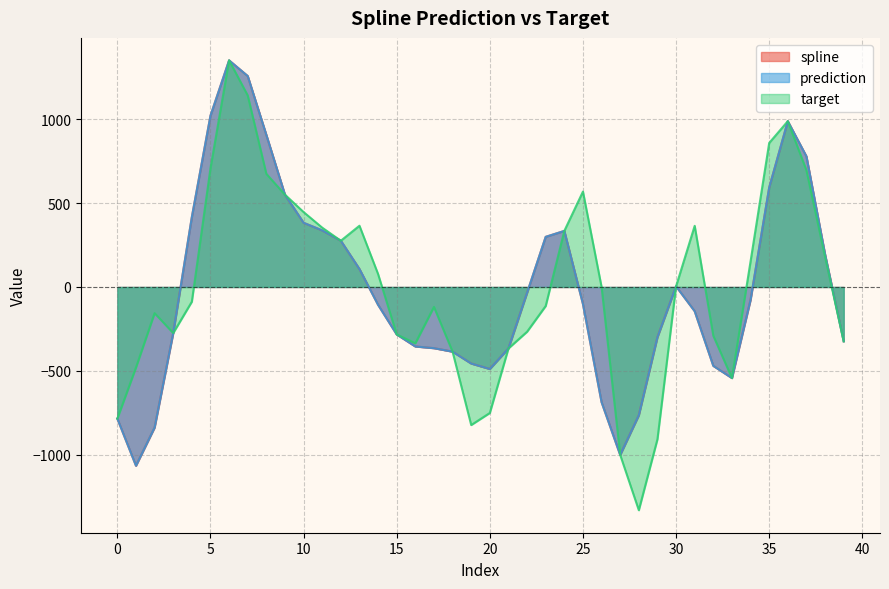

Reading right to left, transcribe all the data shown in this chart.

spline: -323.6	194.7	778.2	988.2	592.2	-76.6	-542.9	-470.2	-144.5	3.9	-299.5	-764.5	-1001.0	-686.4	-101.5	334.1	298.8	-34.9	-366.3	-488.9	-456.3	-385.7	-364.7	-354.7	-282.9	-106.5	106.9	275.5	337.2	382.6	550.0	906.4	1257.3	1350.5	1020.6	416.4	-274.7	-837.8	-1065.3	-784.4
prediction: -323.6	194.7	778.2	988.2	592.2	-76.6	-542.9	-470.2	-144.5	3.9	-299.5	-764.5	-1001.0	-686.4	-101.5	334.1	298.8	-34.9	-366.3	-488.9	-456.3	-385.7	-364.7	-354.7	-282.9	-106.5	106.9	275.5	337.2	382.6	550.0	906.4	1257.3	1350.5	1020.6	416.4	-274.7	-837.8	-1065.3	-784.4
target: -323.6	179.7	695.1	988.2	858.3	152.9	-542.9	-291.1	364.4	3.9	-907.5	-1330.6	-1001.0	0.0	568.6	334.1	-113.4	-266.8	-366.3	-751.0	-822.9	-385.7	-118.9	-335.7	-282.9	77.0	365.0	275.5	353.5	446.5	550.0	674.4	1141.6	1350.5	707.2	-87.8	-274.7	-156.0	-480.1	-784.4